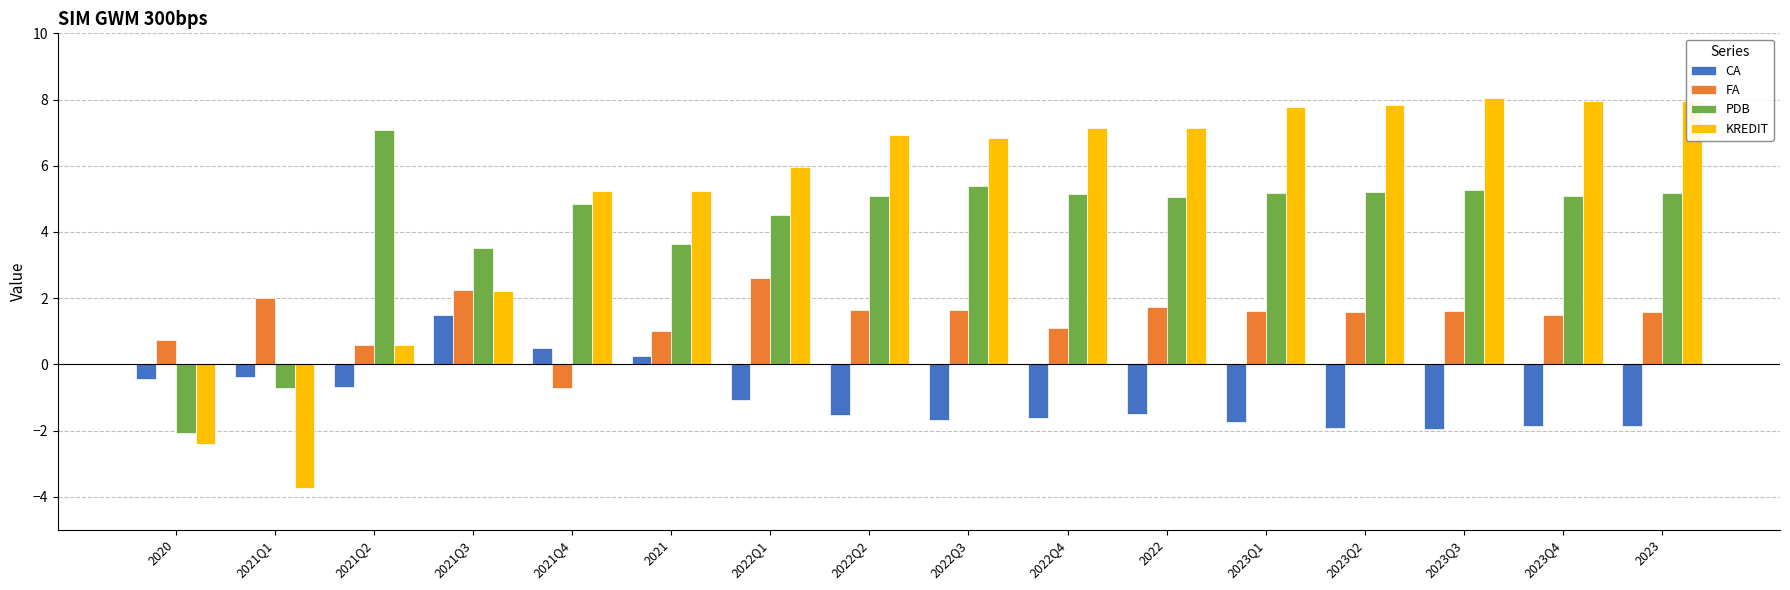

What position from the left is 2021?

6